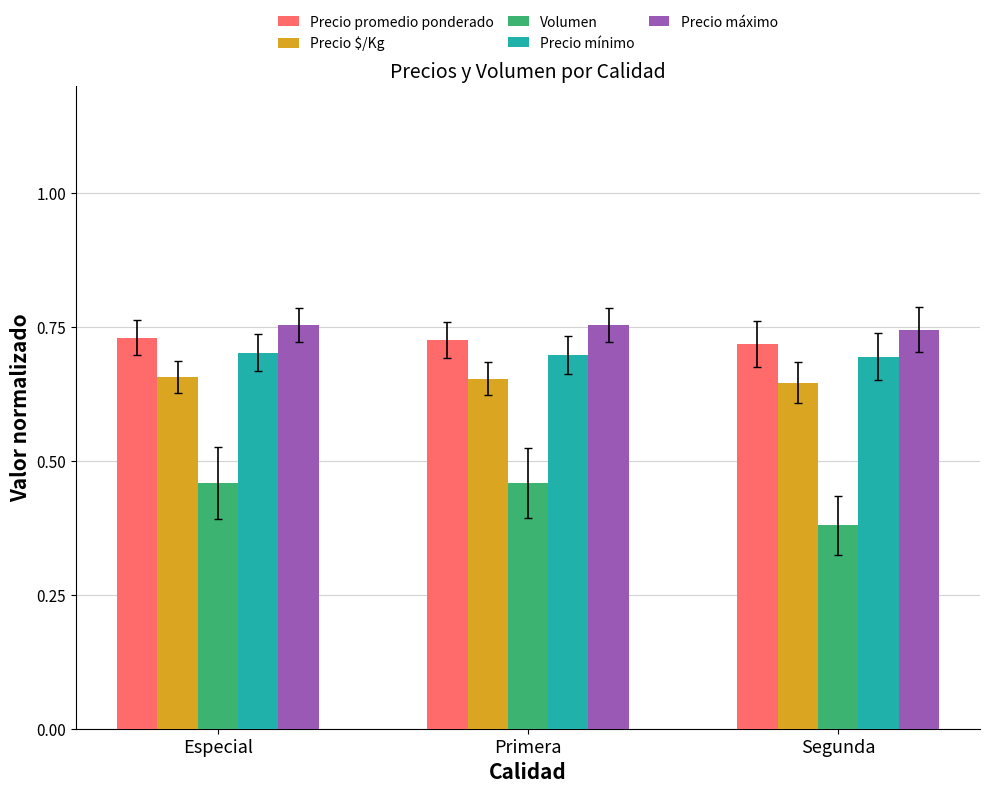

Which category has the lowest value across all series?

Segunda